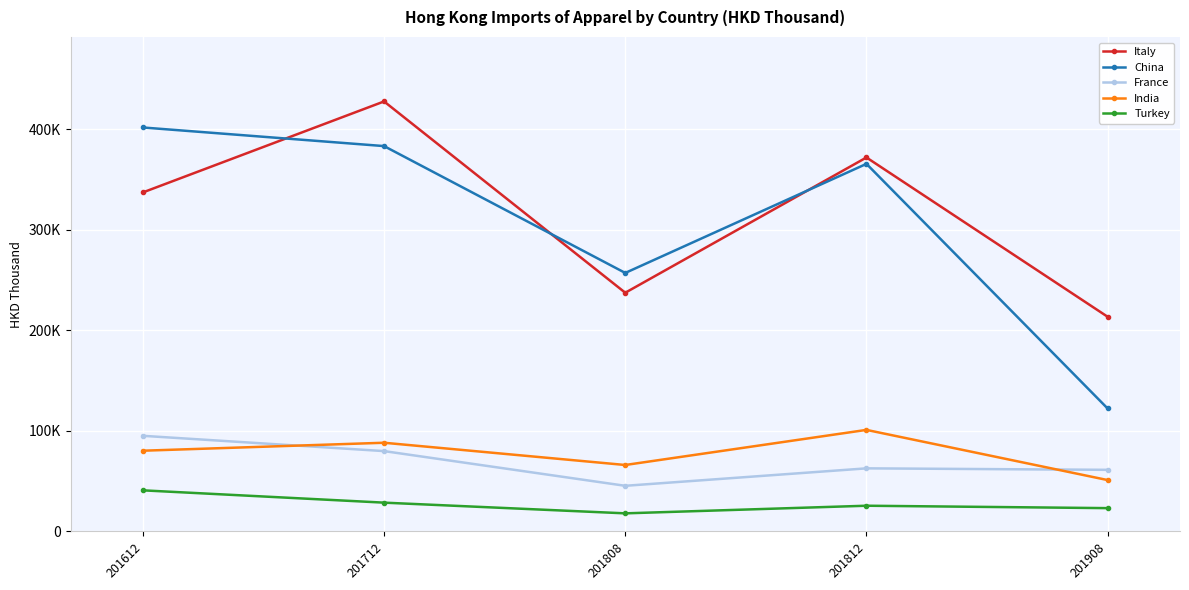

Is this an area chart (filled region under the line)?

No